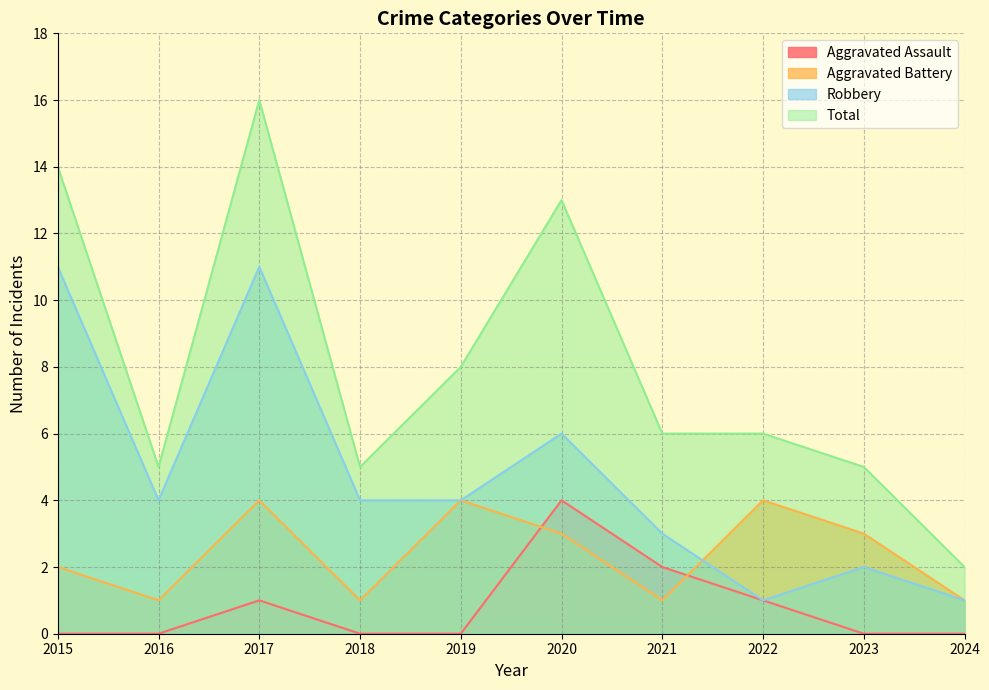

How many lines are shown in the chart?

4